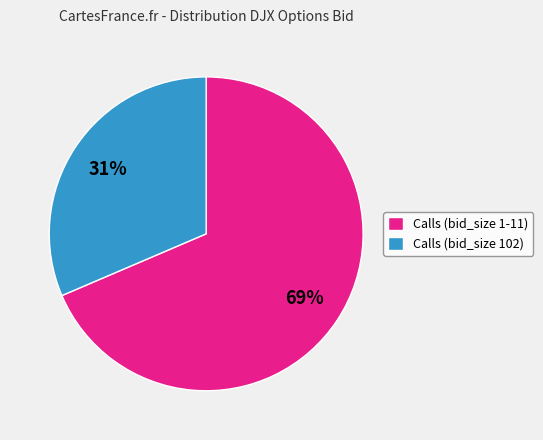

Which slice represents more than half of the pie?

Calls (bid_size 1-11)